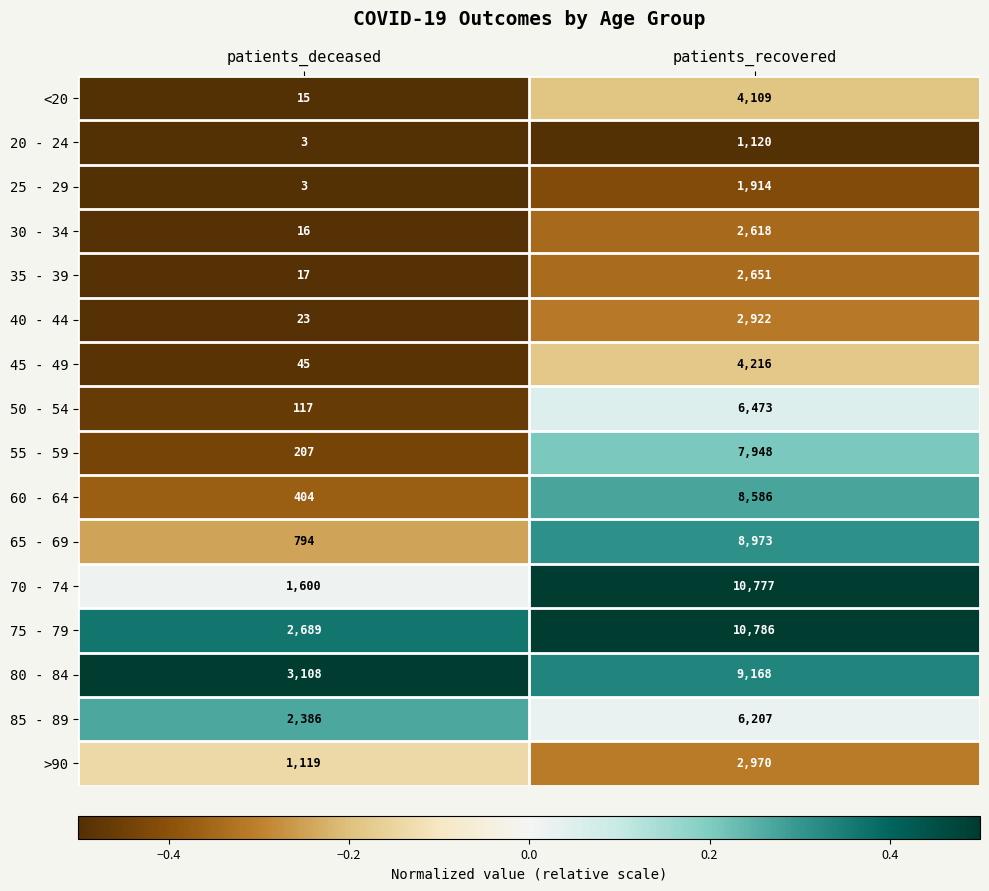

What is the difference between the 35 - 39 values at patients_deceased and patients_recovered?

2634